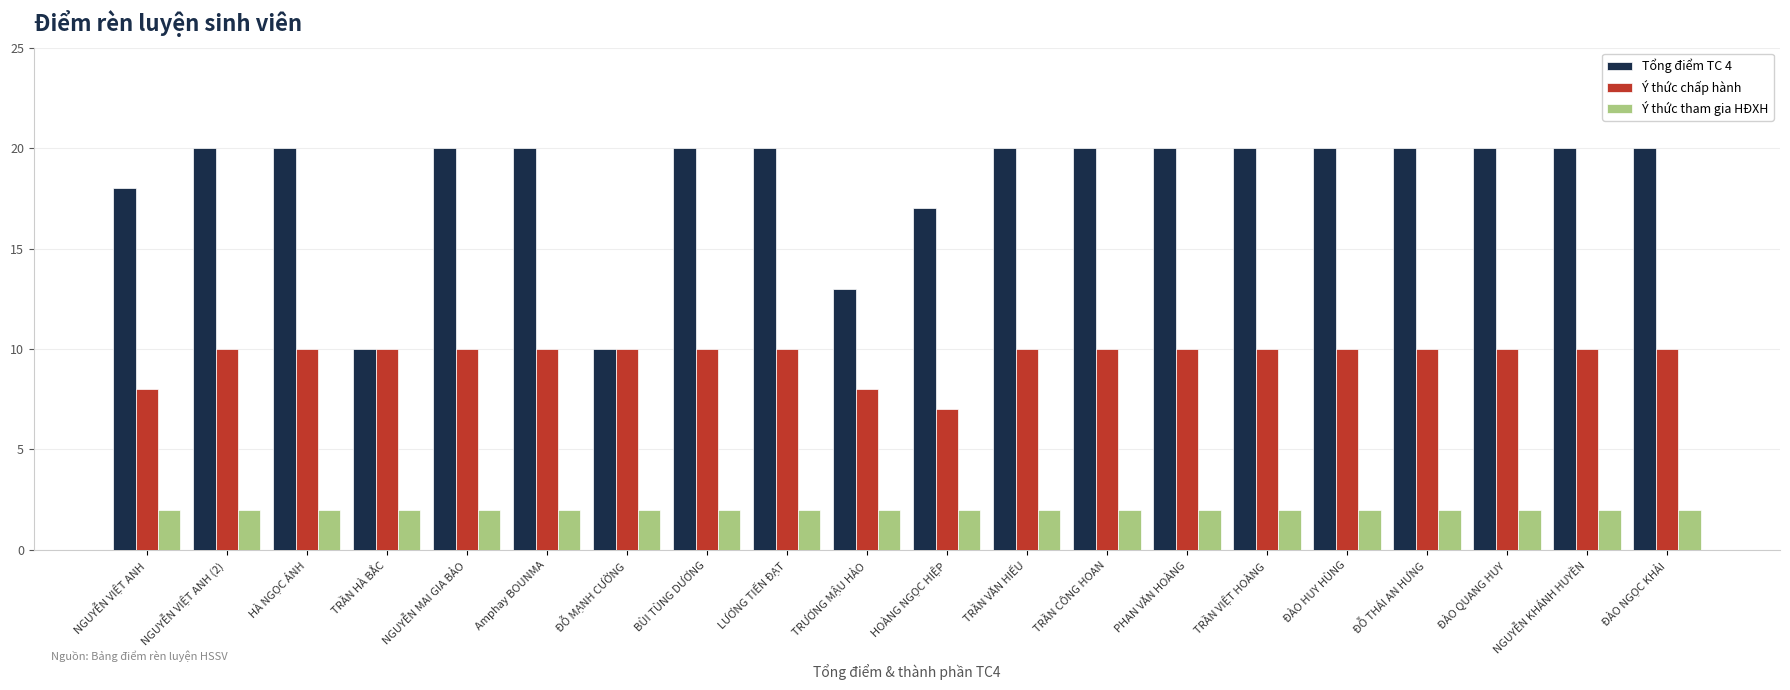

Is the value of Tổng điểm TC 4 at ĐỖ MẠNH CƯỜNG greater than the value of Ý thức tham gia HĐXH at TRẦN CÔNG HOAN?

Yes